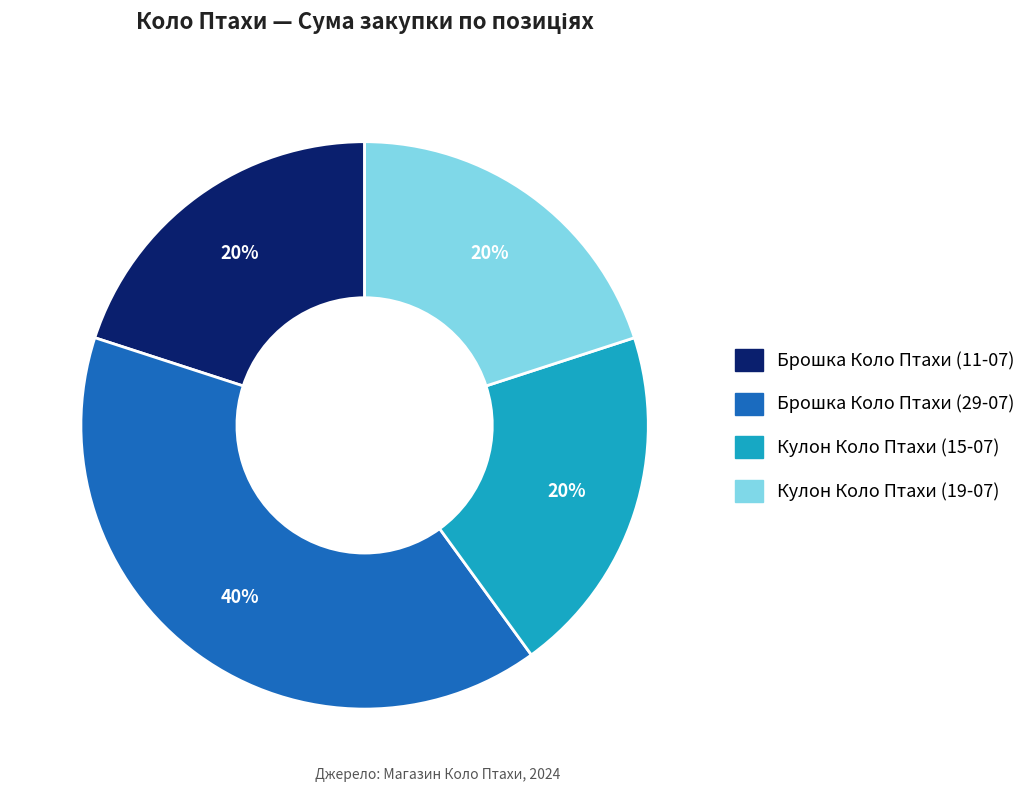

To the nearest percent, what portion does Брошка Коло Птахи (29-07) represent?

40%